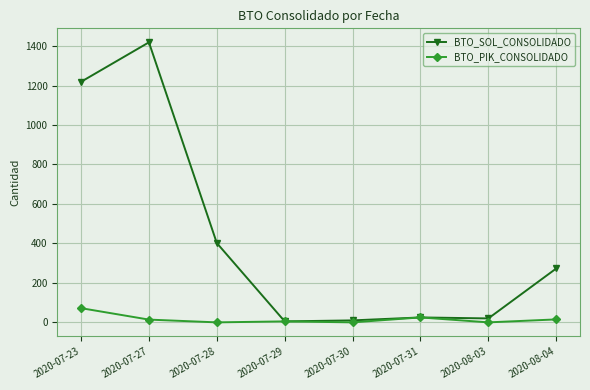

In BTO_PIK_CONSOLIDADO, how many points are lower than both neighbors (excluding endpoints)?

3